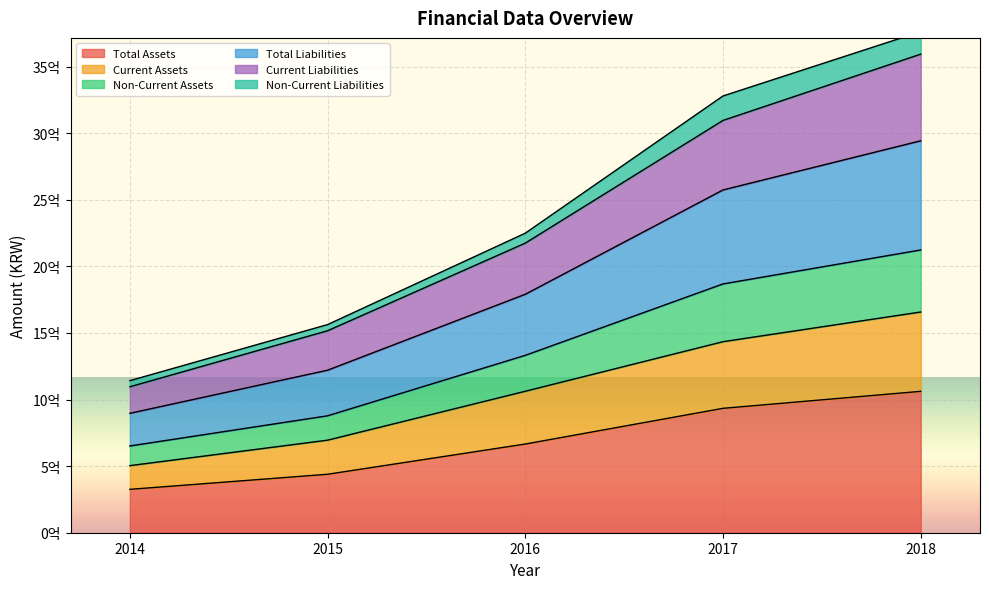

Is the value of Current Liabilities at 2014 greater than the value of Current Assets at 2017?

No